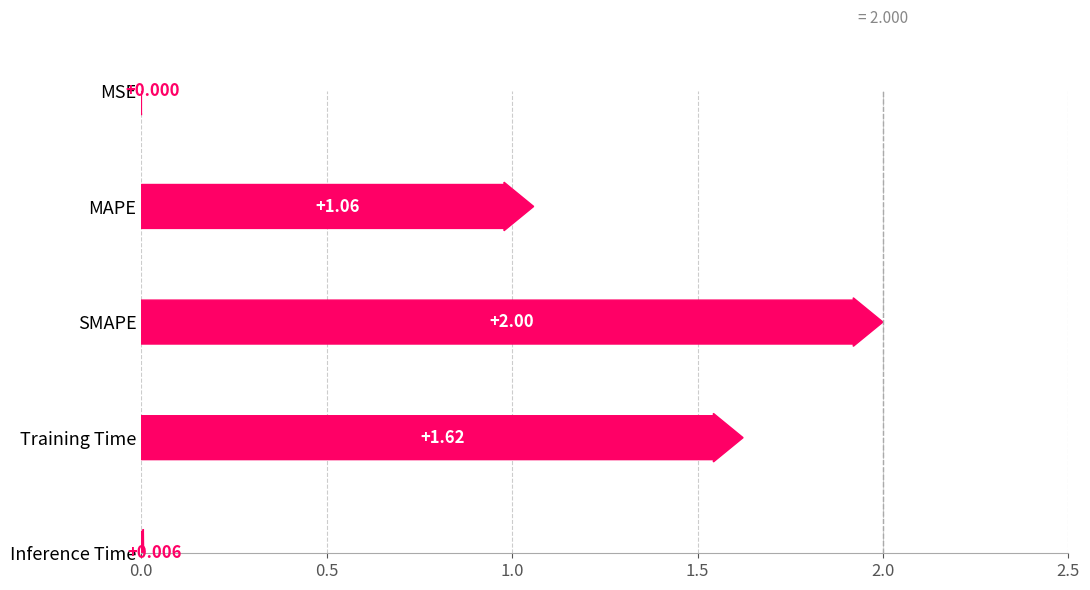

True or false: the data shows 0.4 at MAPE.

False